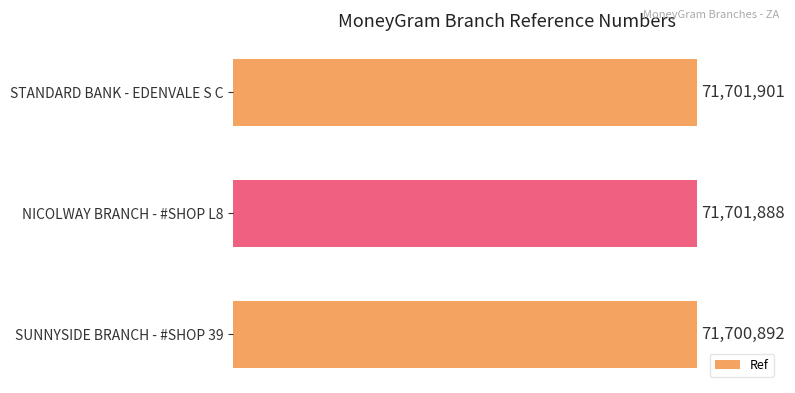

Does the chart contain any negative values?

No